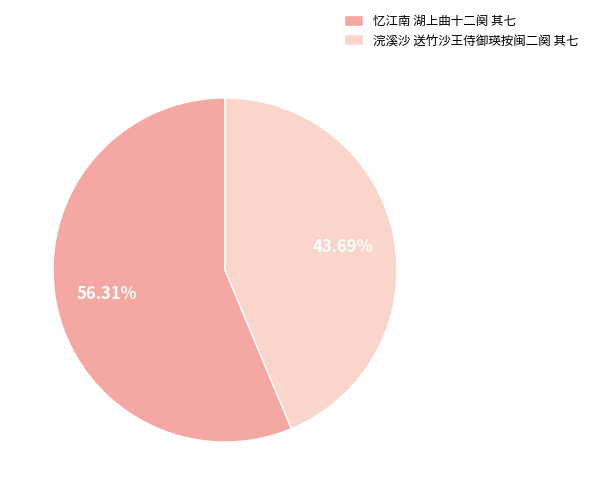

What is the ratio of the value at 浣溪沙 送竹沙王侍御瑛按闽二阕 其七 to the value at 忆江南 湖上曲十二阕 其七?

0.8